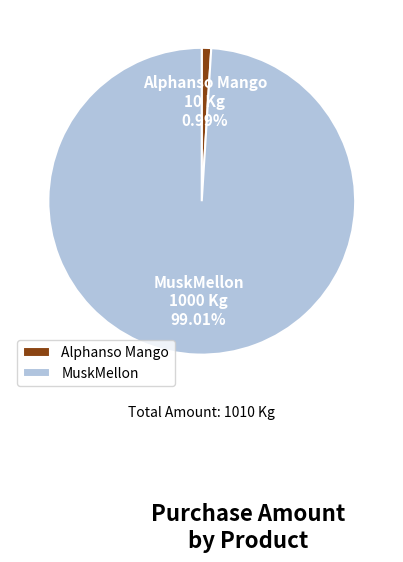

What is the smallest slice in the pie chart?

Alphanso Mango